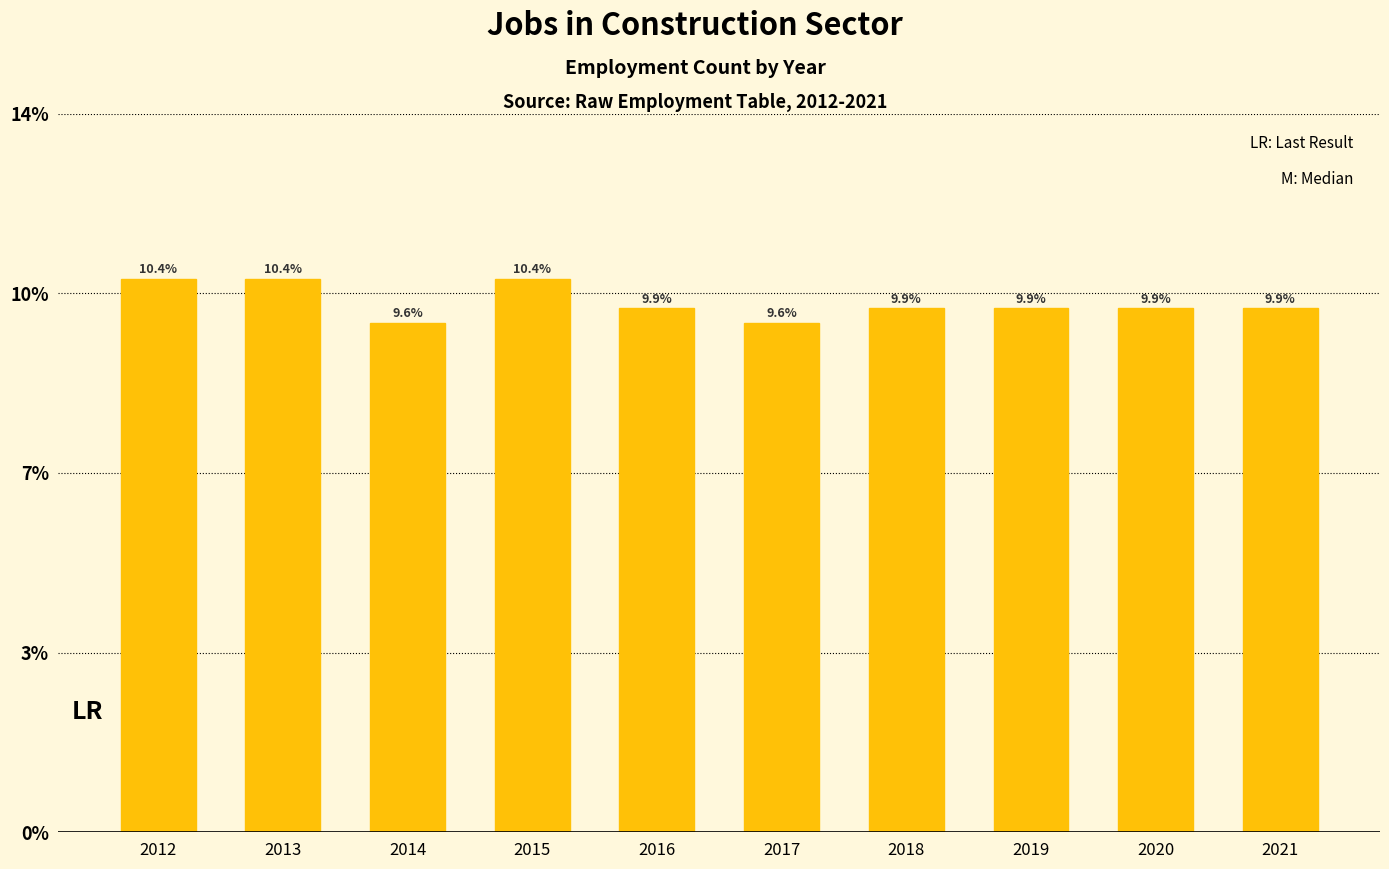

Does the chart contain any negative values?

No